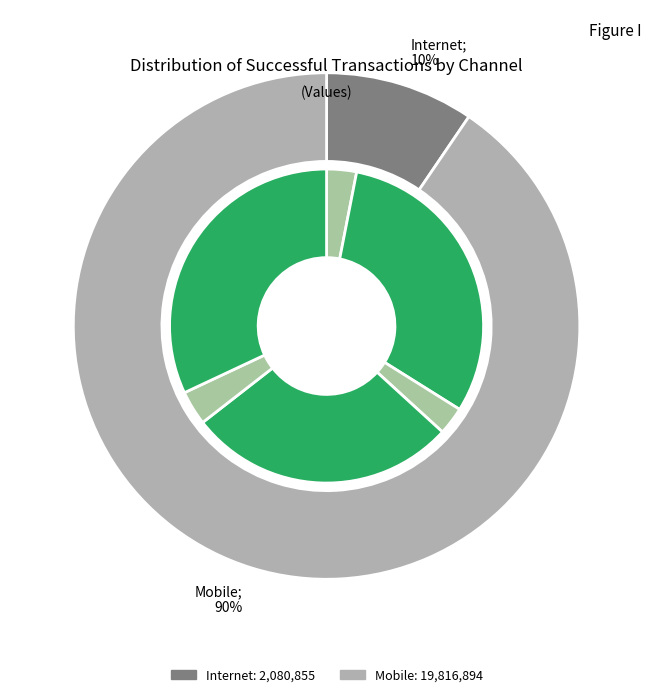

Rank the series by their maximum value, from lowest to highest.

Internet, Mobile